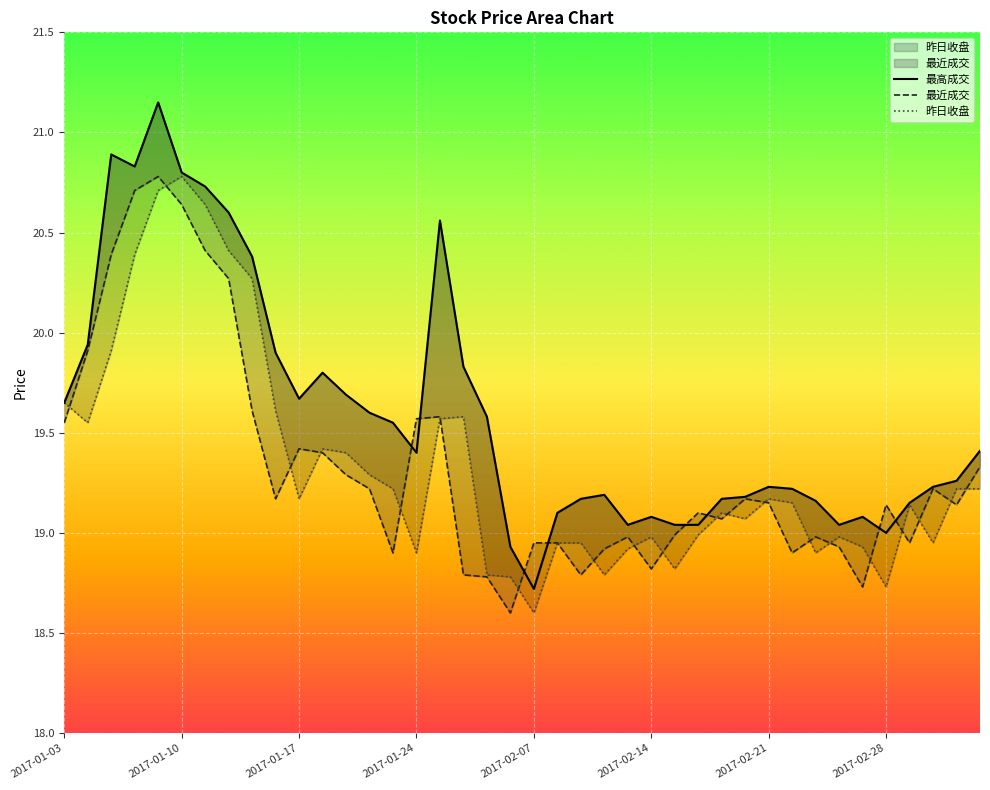

What is the smallest value displayed?

18.6